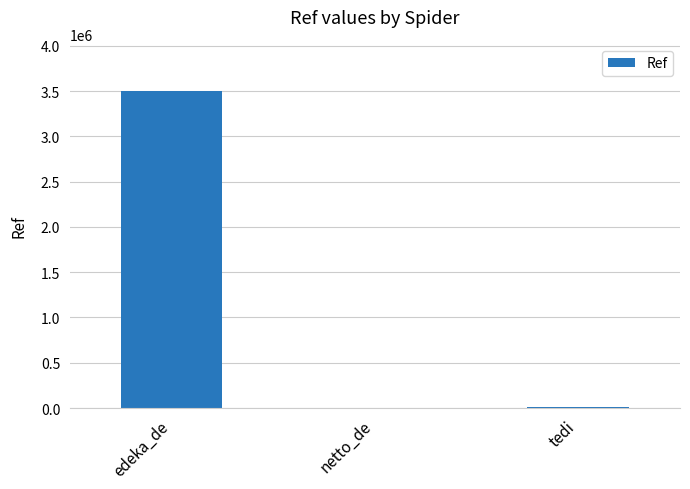

Does the chart contain stacked bars?

No